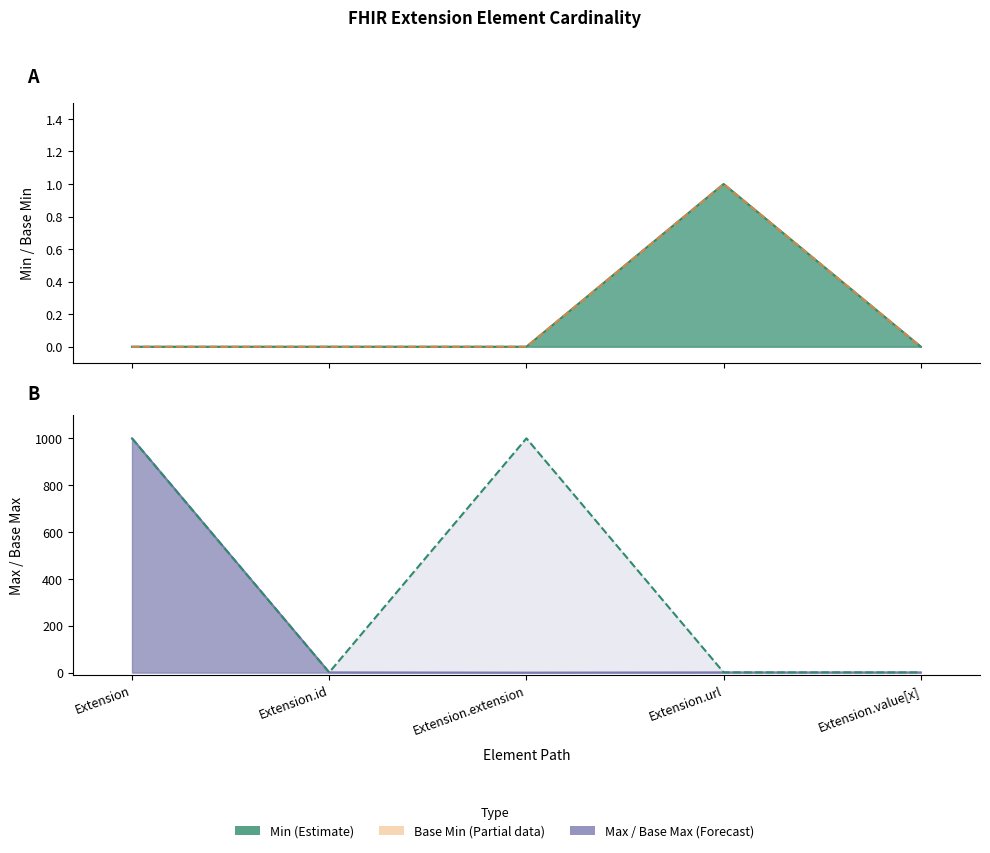

The value of Max_numeric at Extension.id is 2. True or false?

False